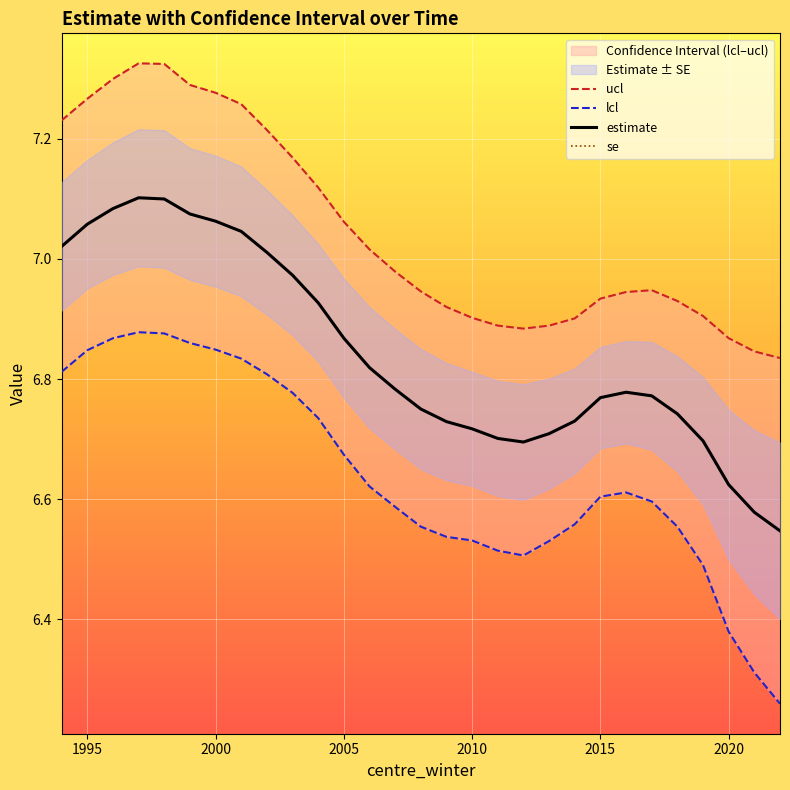

How many interior local valleys does the se series have?

3